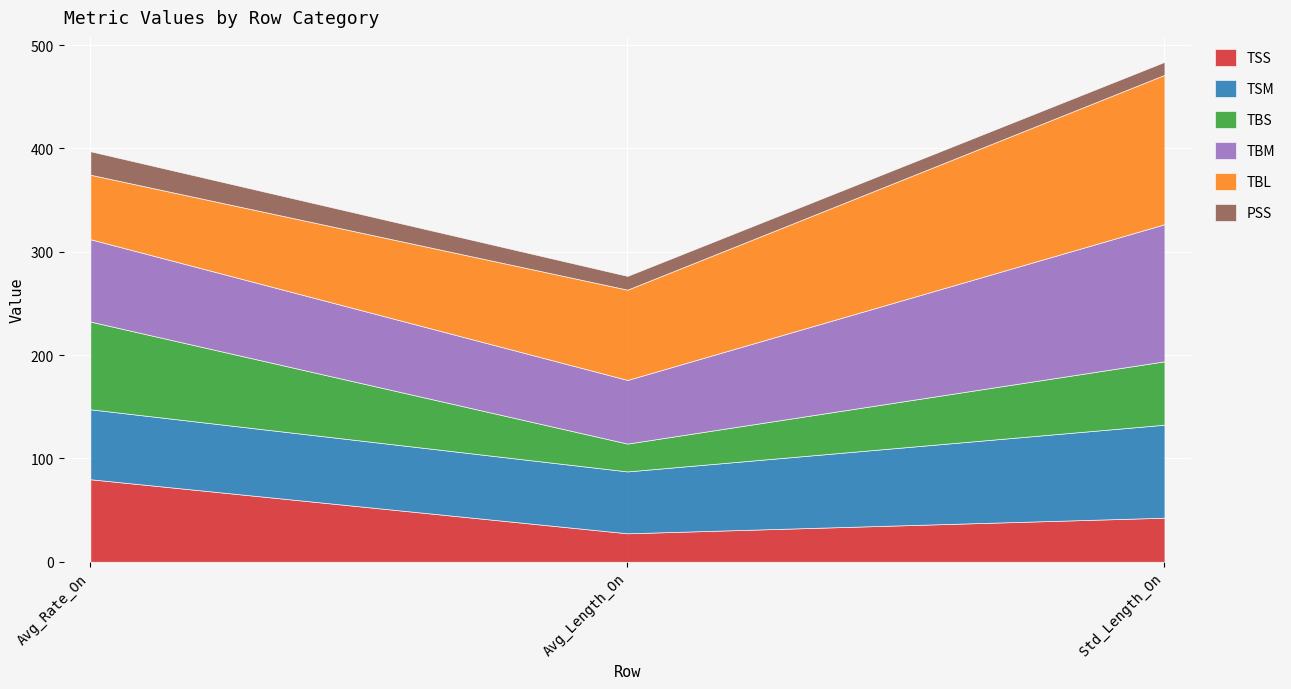

The PSS series shows 12.5 at Std_Length_On. True or false?

True